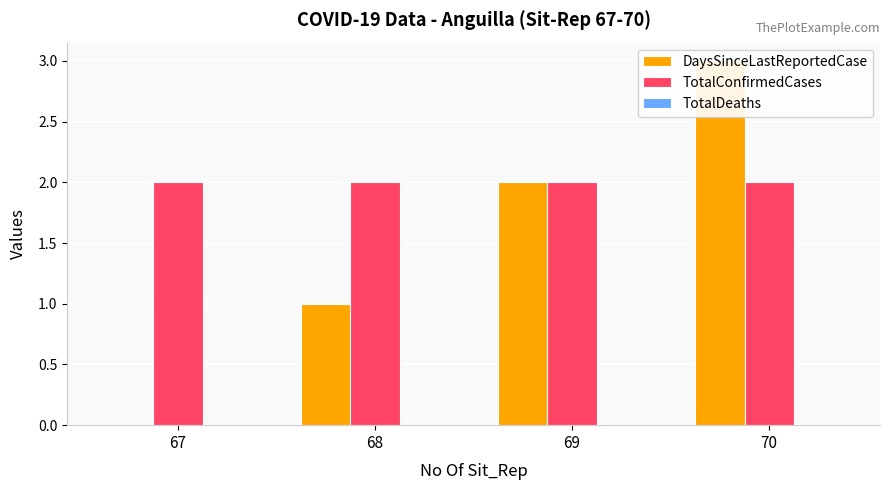

Which series has the widest spread of values?

DaysSinceLastReportedCase